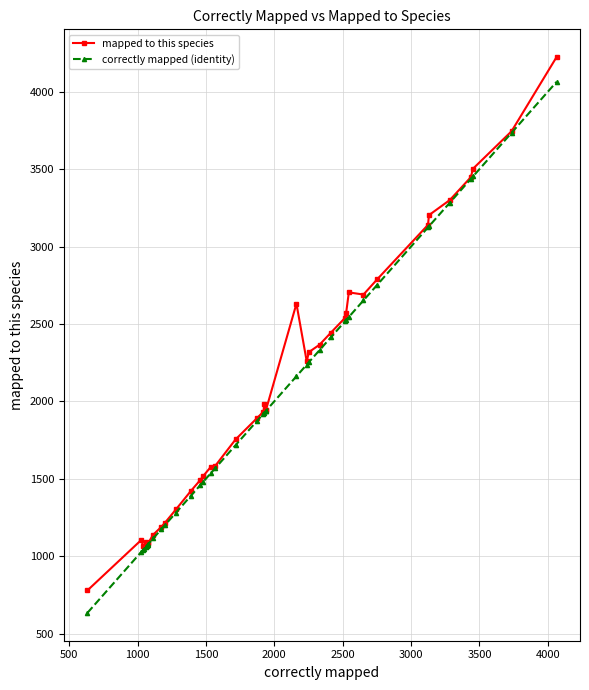

Rank the series by their maximum value, from lowest to highest.

correctly mapped (identity), mapped to this species